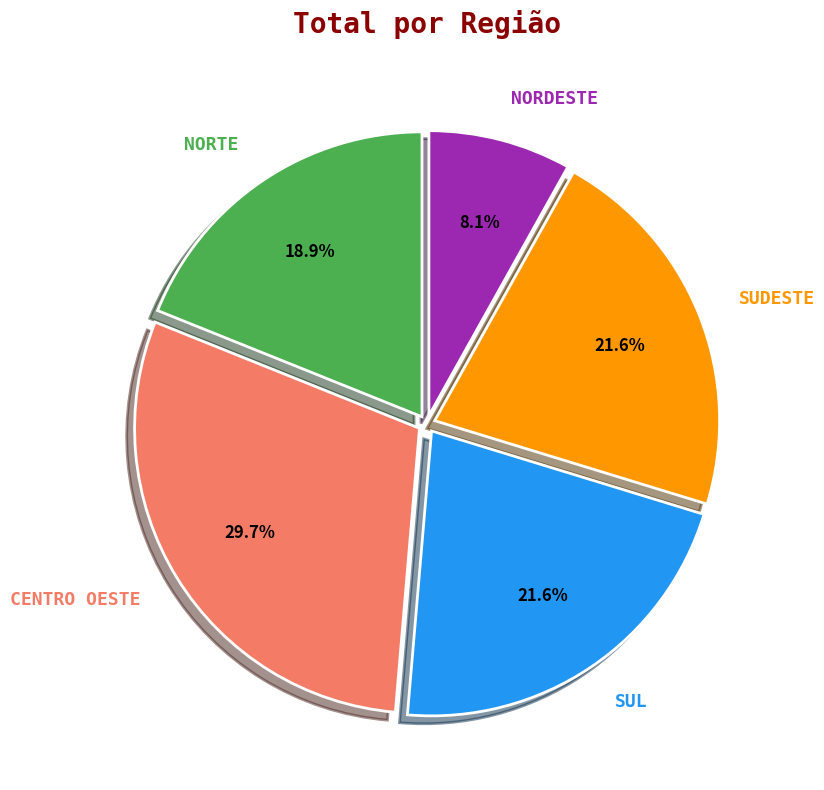

Is it true that NORTE is 19% of the pie?

True